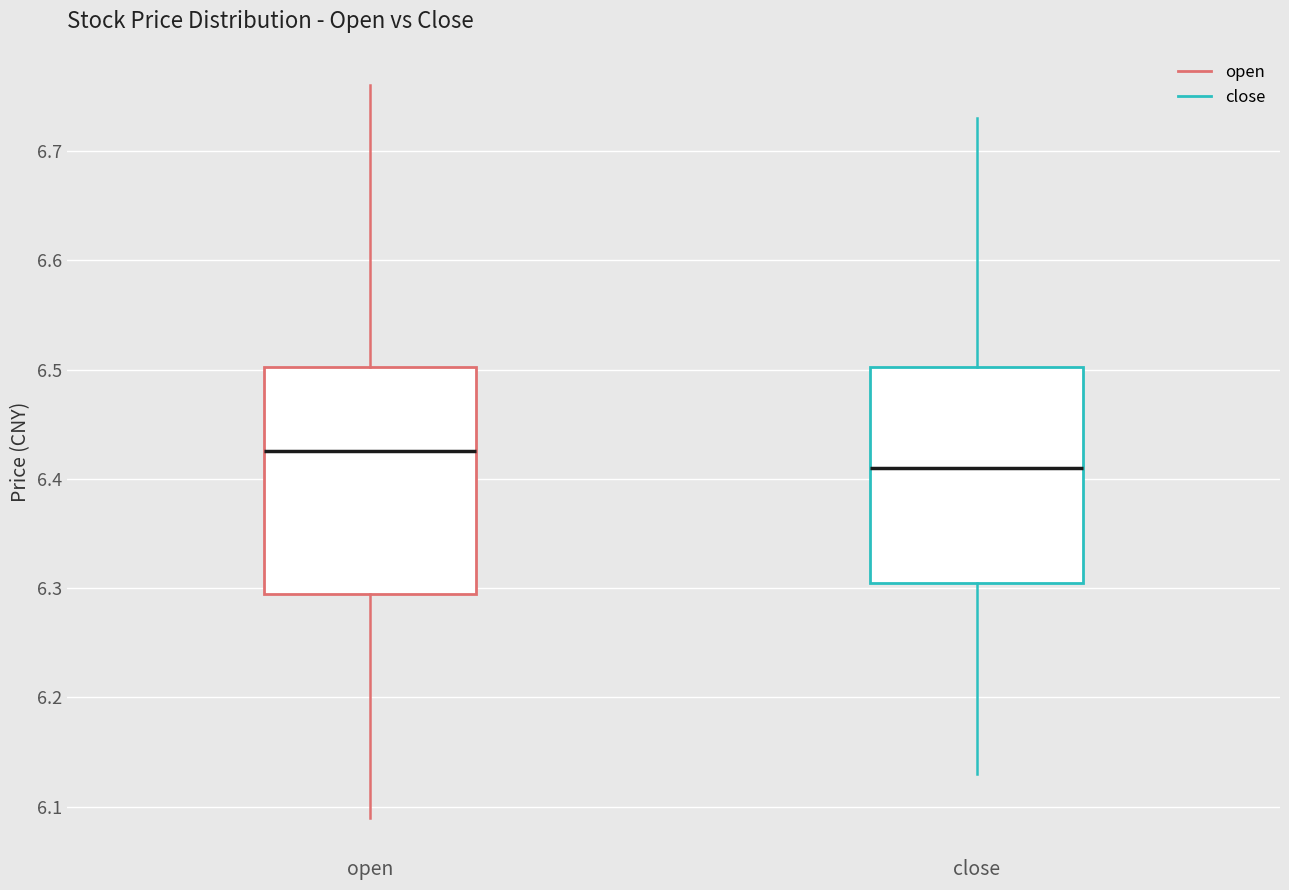

Where is the upper edge of the box for open on the y-axis? The values are not printed on the chart, so give them approximately, as read against the axis.

6.50